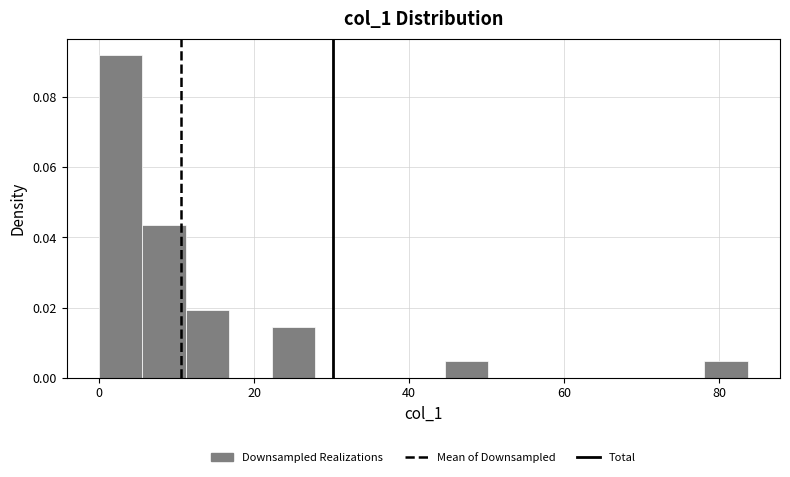

Around what value on the x-axis is the tallest bar? Give the approximate position of its centre, as read against the axis.

2